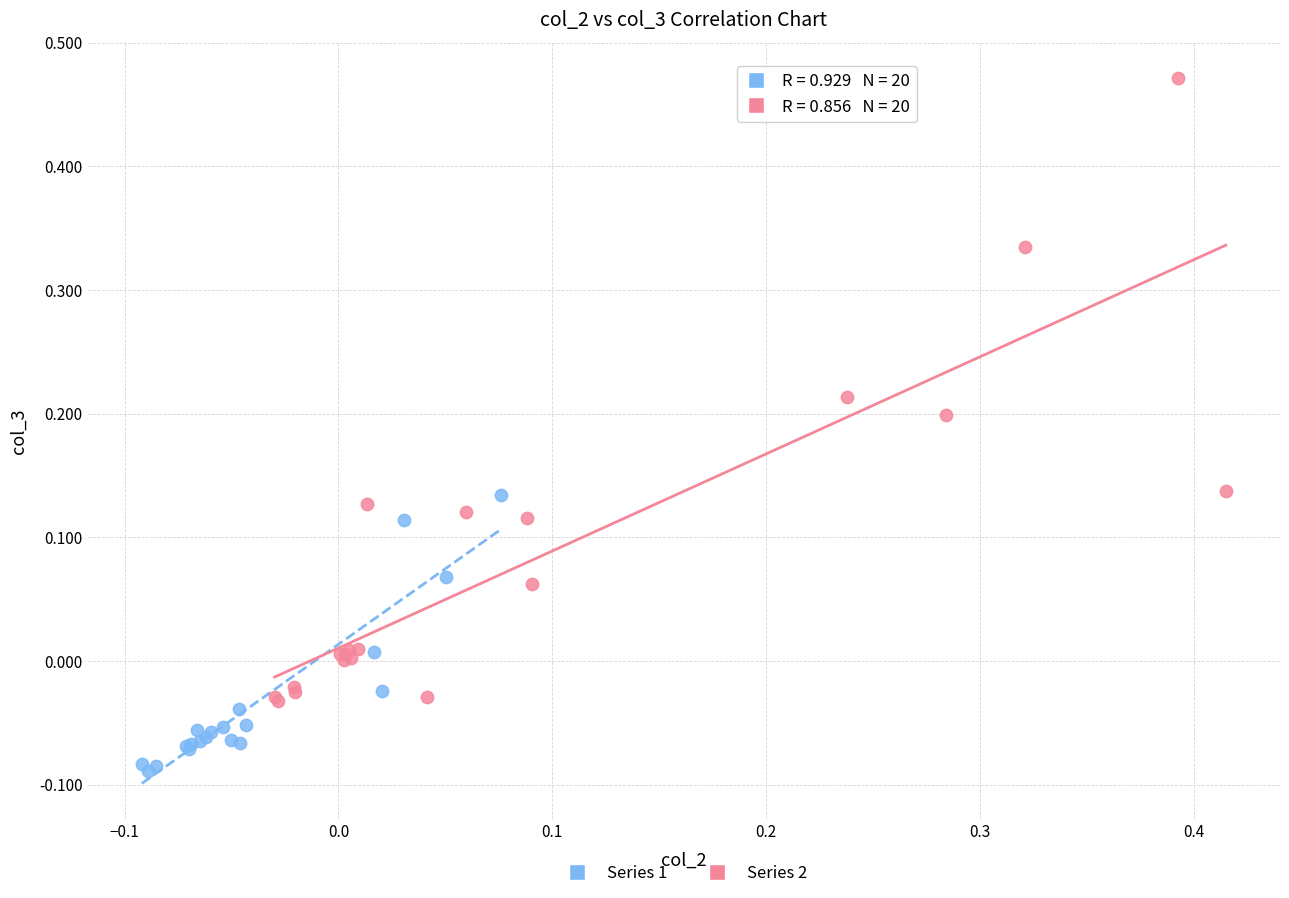

Which series has the largest Y range (max minus min)?

Series 2